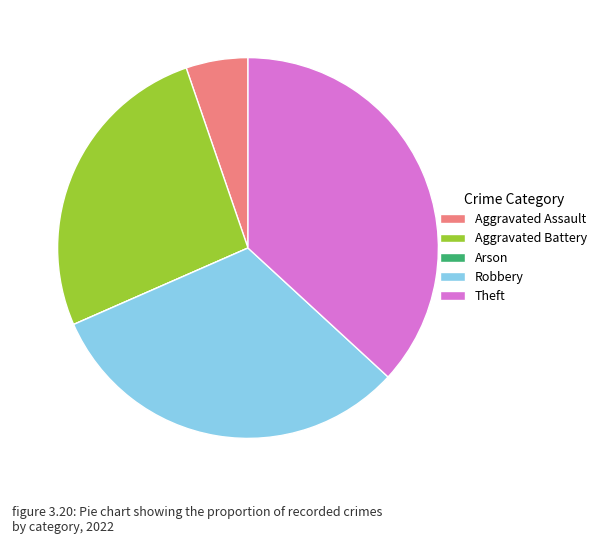

Between Aggravated Assault and Theft, which is larger?

Theft